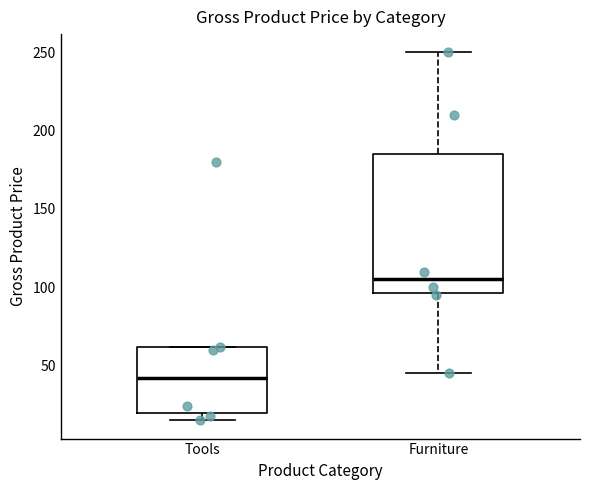

Which box's median line is the highest?

Furniture